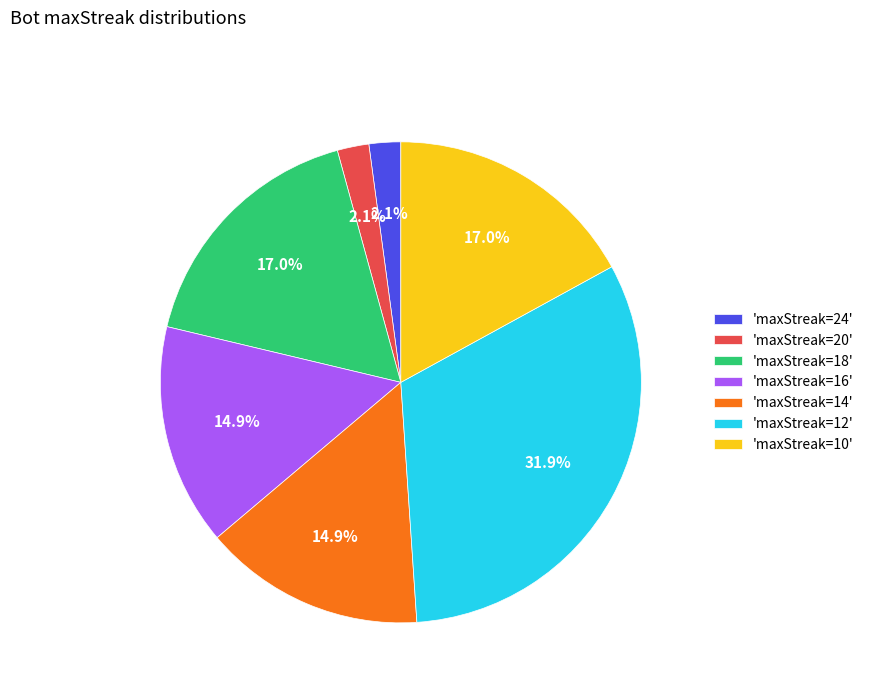

How many slices are in this pie chart?

7